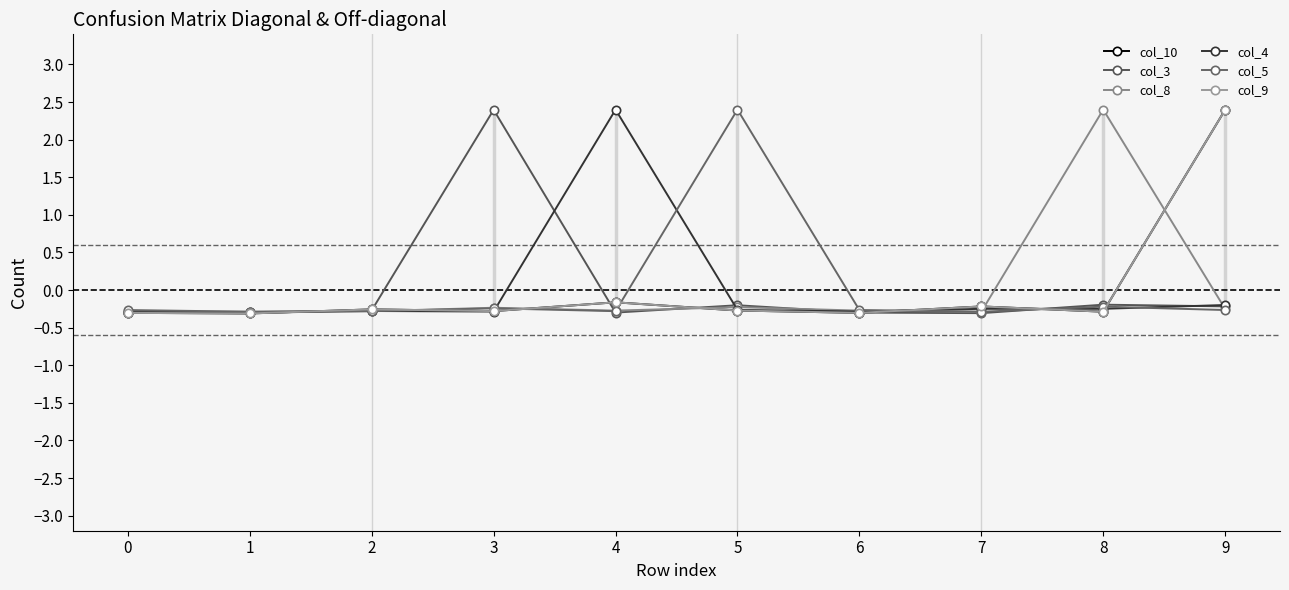

True or false: col_4 has a value of -0.3 at 2.

True